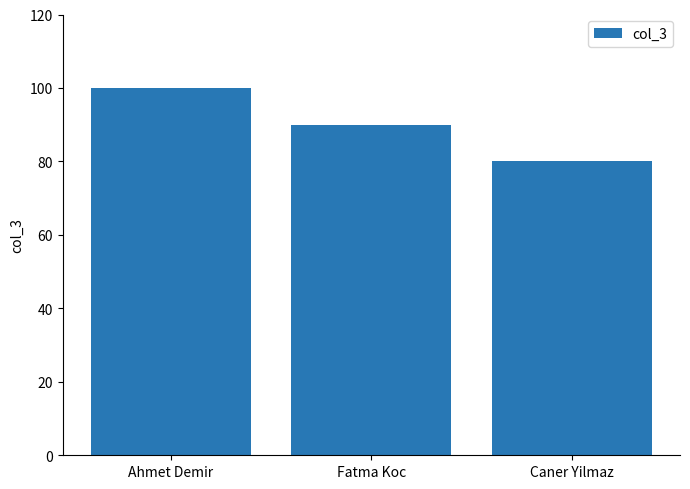

What is the label of the 2nd bar from the left?

Fatma Koc